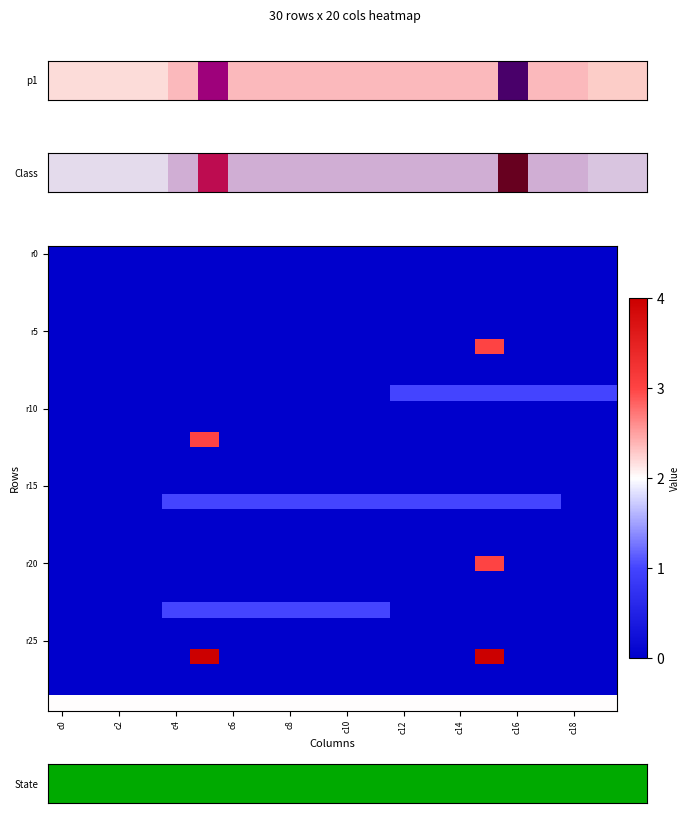

At how many categories does at least one series exceed 3?

2